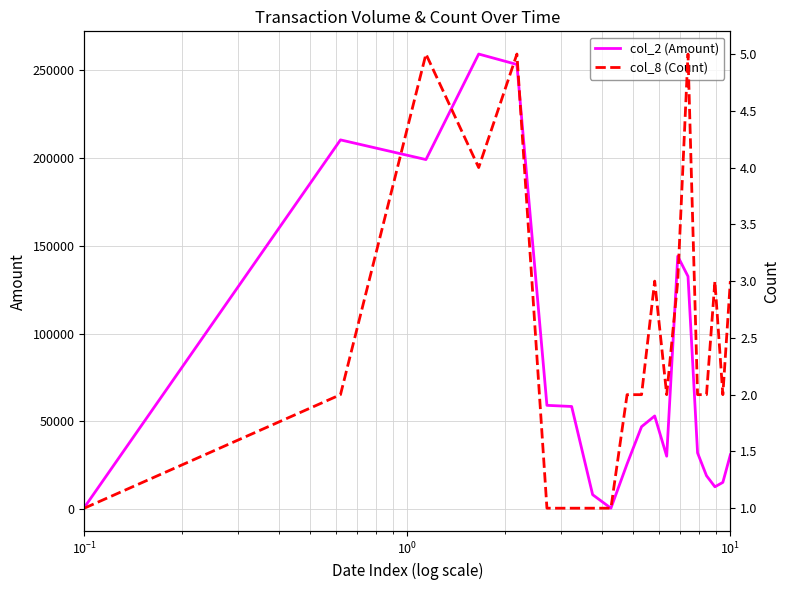

True or false: col_2 (Amount) and col_8 (Count) cross at least once.

False